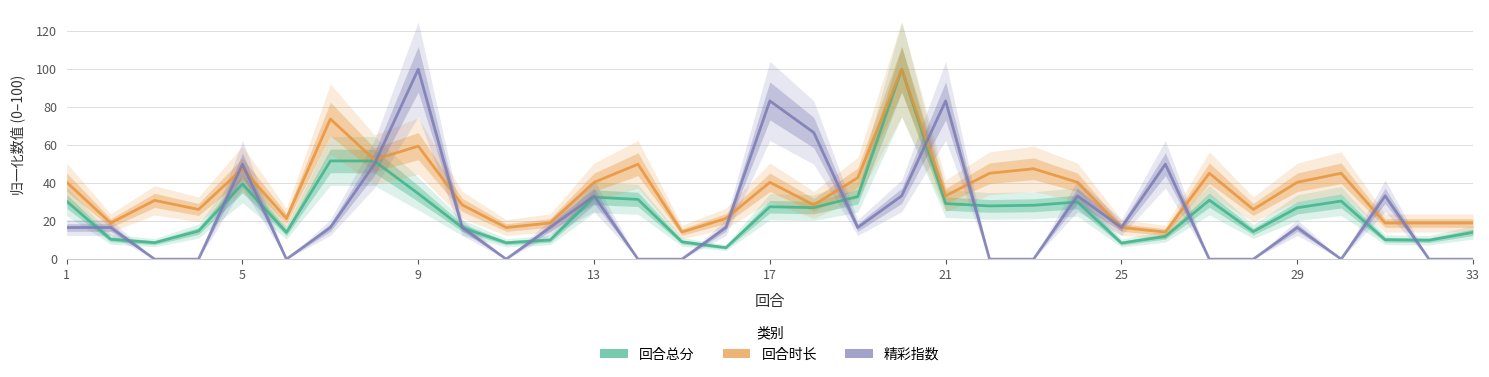

Which series has the largest range (max minus min)?

精彩指数